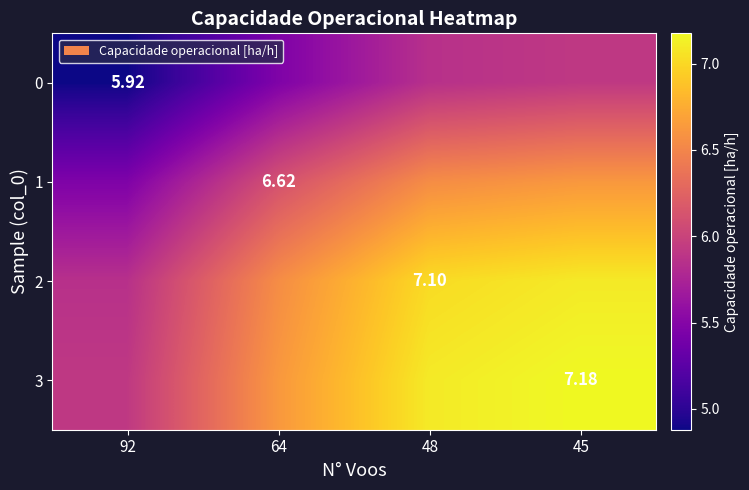

What is the spread (max minus min) of values at 45?

1.3